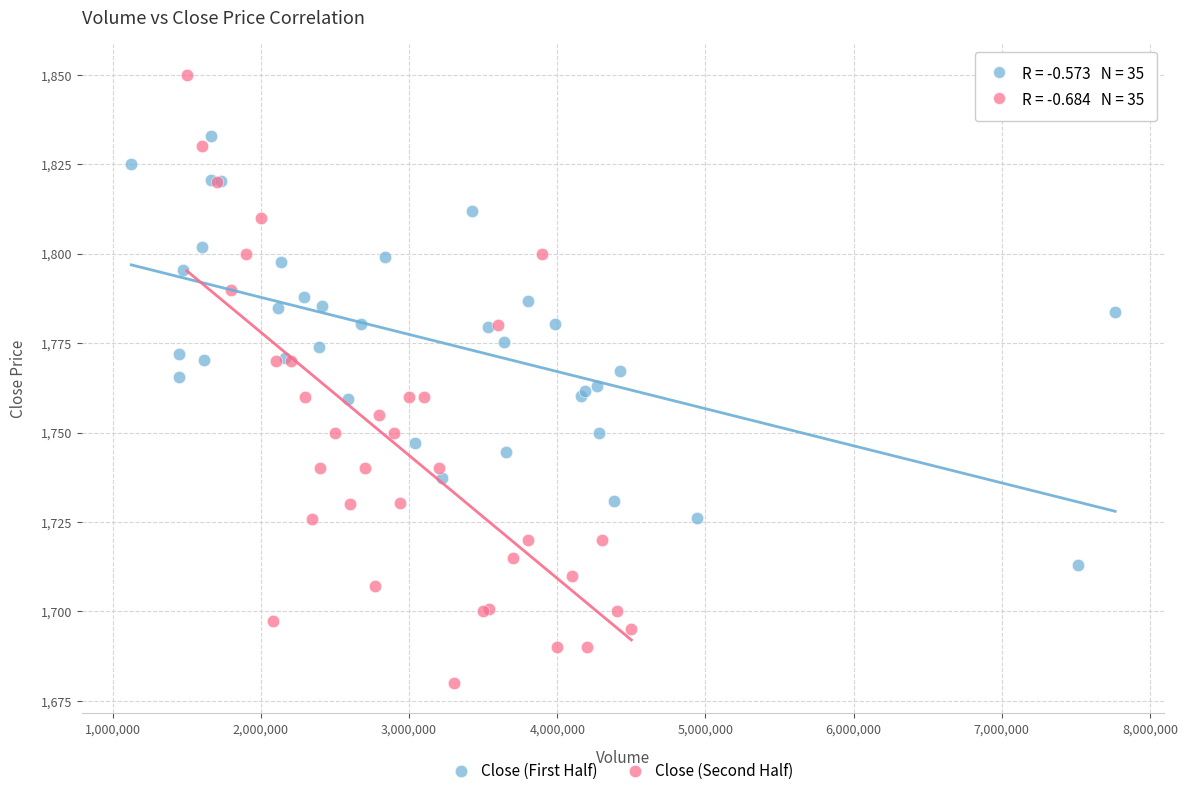

Which series contains the highest Y value?

Close (Second Half)